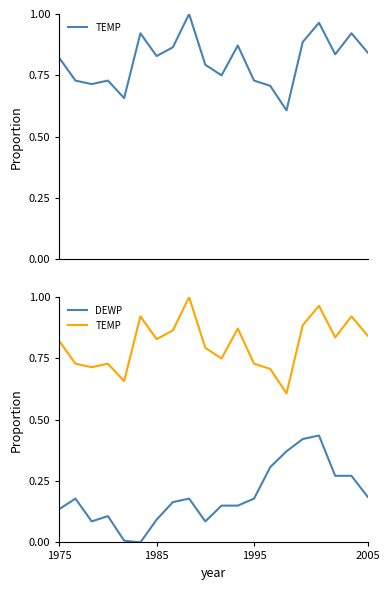

Reading left to right, what are all the values shown in this chart?

TEMP: 0.8	0.7	0.7	0.7	0.7	0.9	0.8	0.9	1.0	0.8	0.8	0.9	0.7	0.7	0.6	0.9	1.0	0.8	0.9	0.8
DEWP: 0.1	0.2	0.1	0.1	0.0	0.0	0.1	0.2	0.2	0.1	0.2	0.2	0.2	0.3	0.4	0.4	0.4	0.3	0.3	0.2